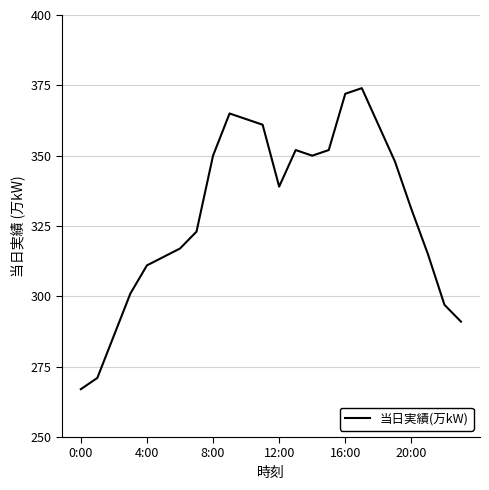

What is the difference between the maximum and minimum values?

107